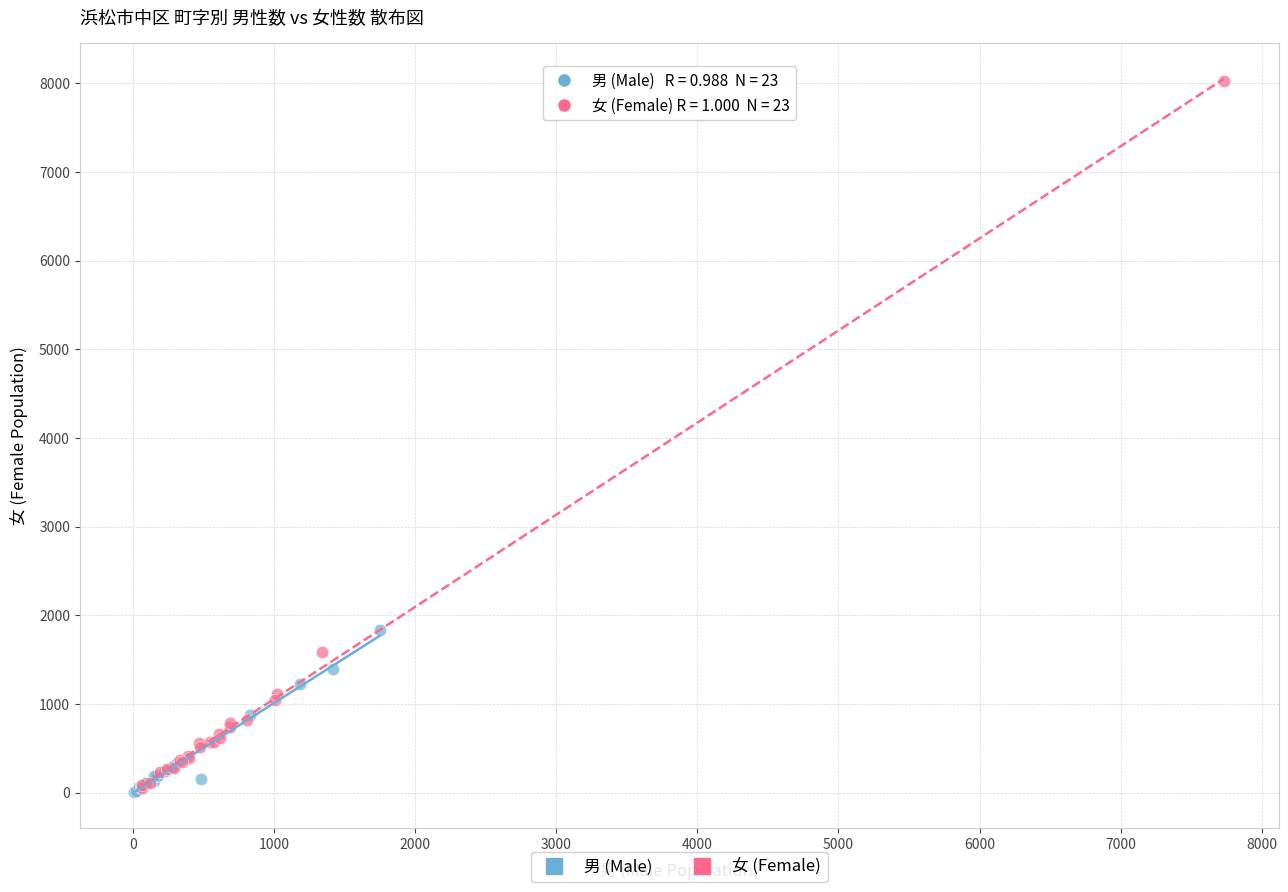

Which series has the widest spread of Y values?

女 (Female)